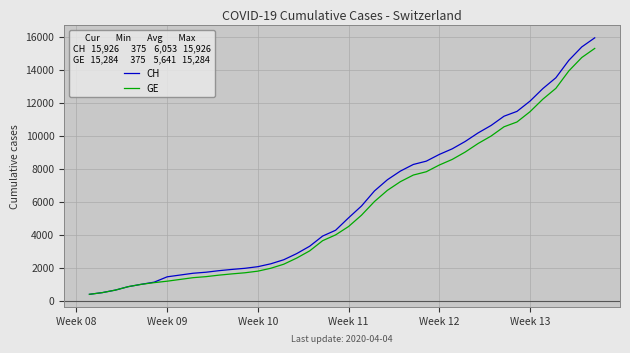

What is the maximum value for GE?

15284